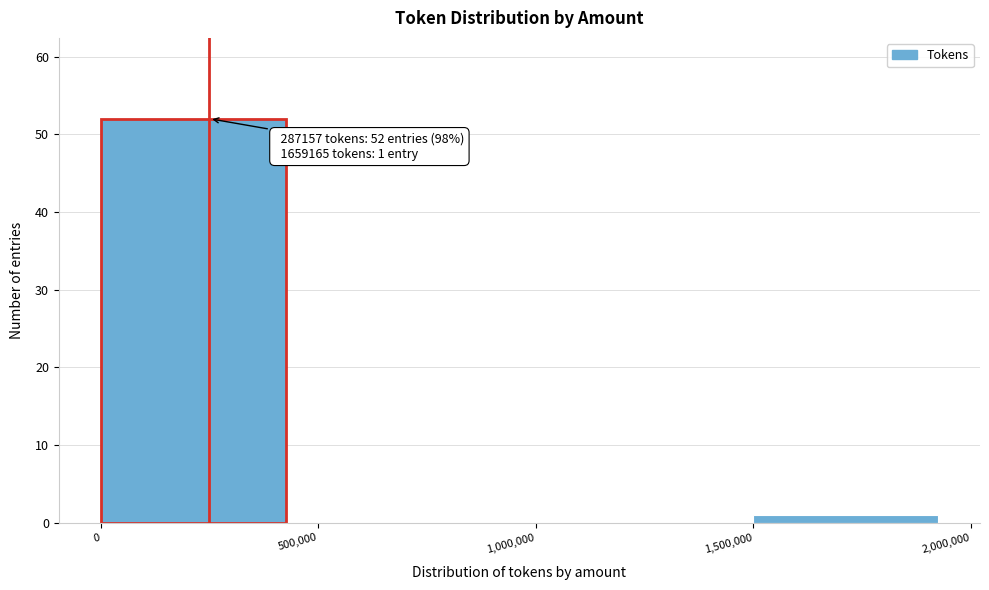

Over which range of the x-axis is the bar tallest?

0 to 500,000